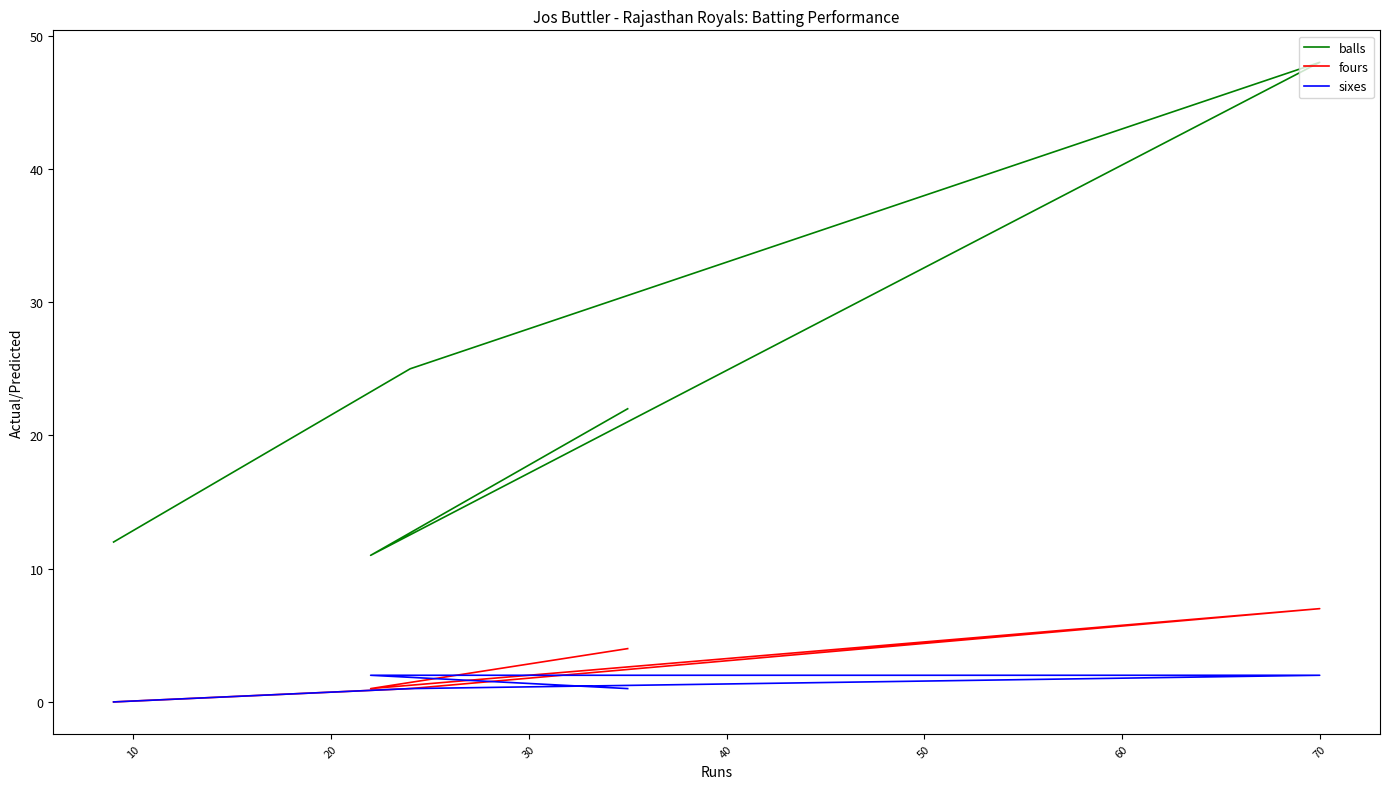

In balls, how many points are lower than both neighbors (excluding endpoints)?

1